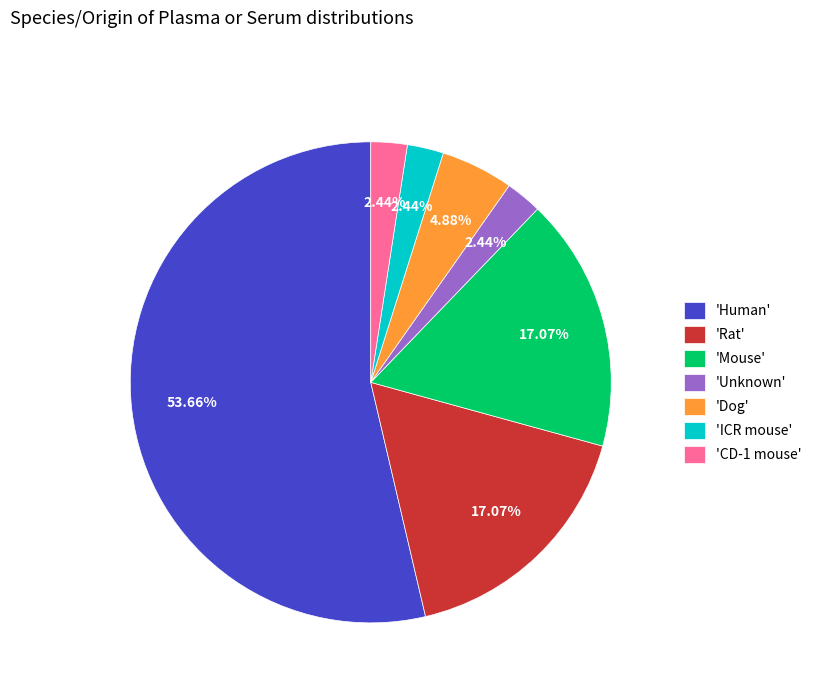

Do 'CD-1 mouse' and 'Mouse' together represent more than half of the pie?

No